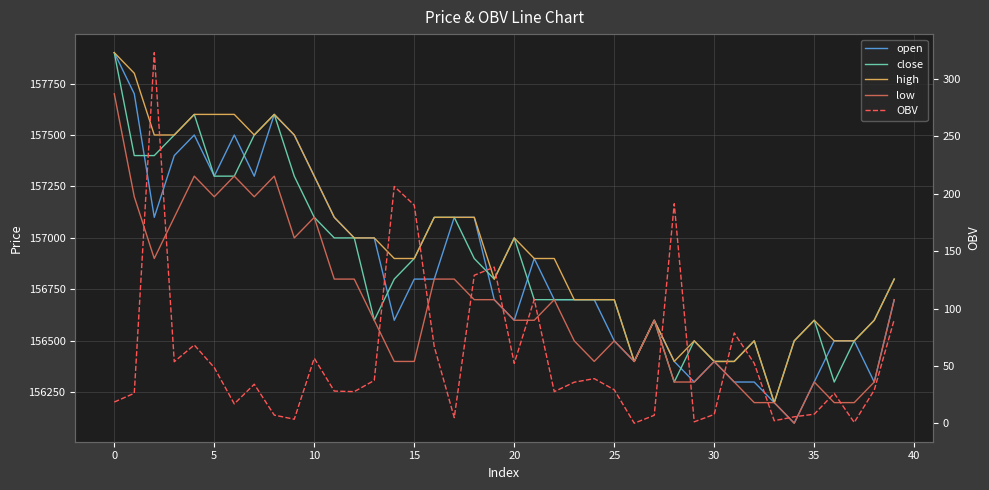

True or false: OBV and close intersect in this chart.

False